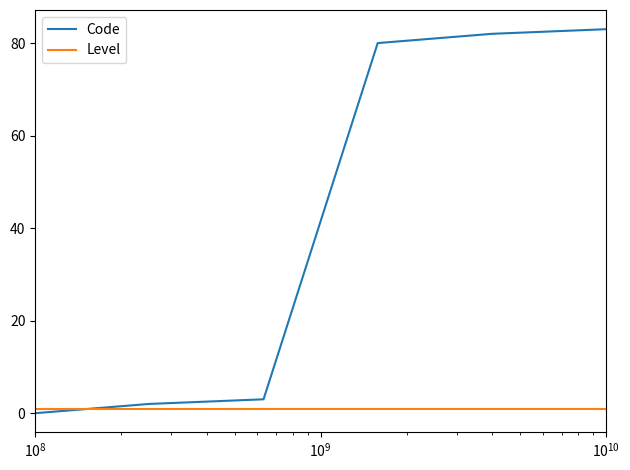

Which series has the widest spread of values?

Code